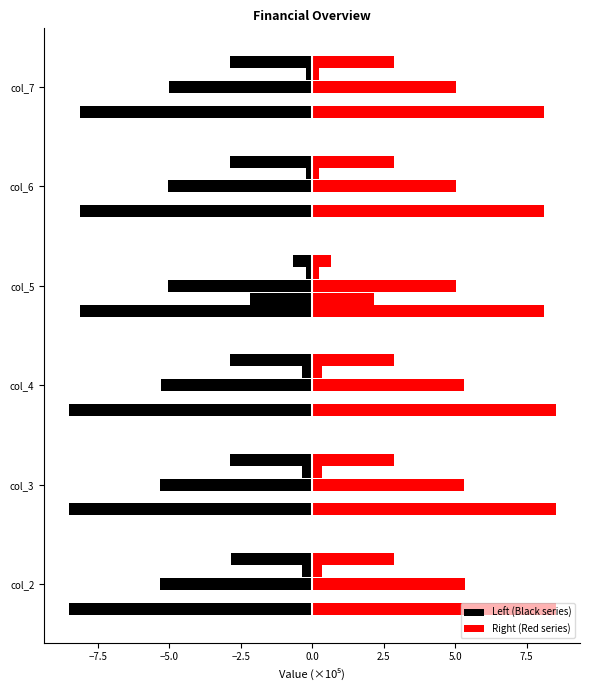

The value at col_6 is -1.7. True or false?

False